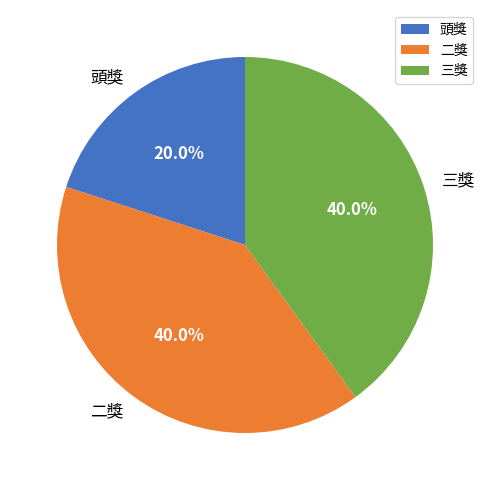

What percentage is NOT represented by 三獎?

60.0%